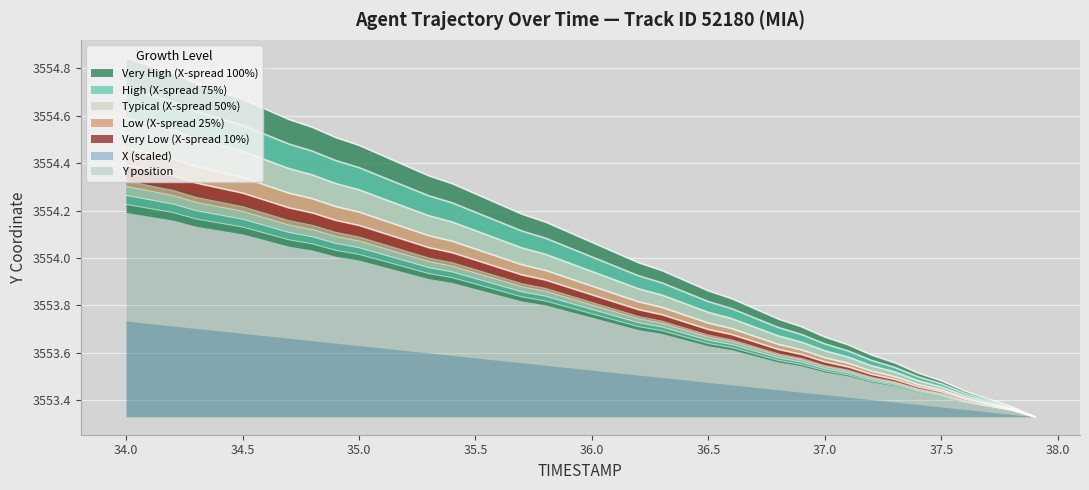

True or false: X and Y cross at least once.

False